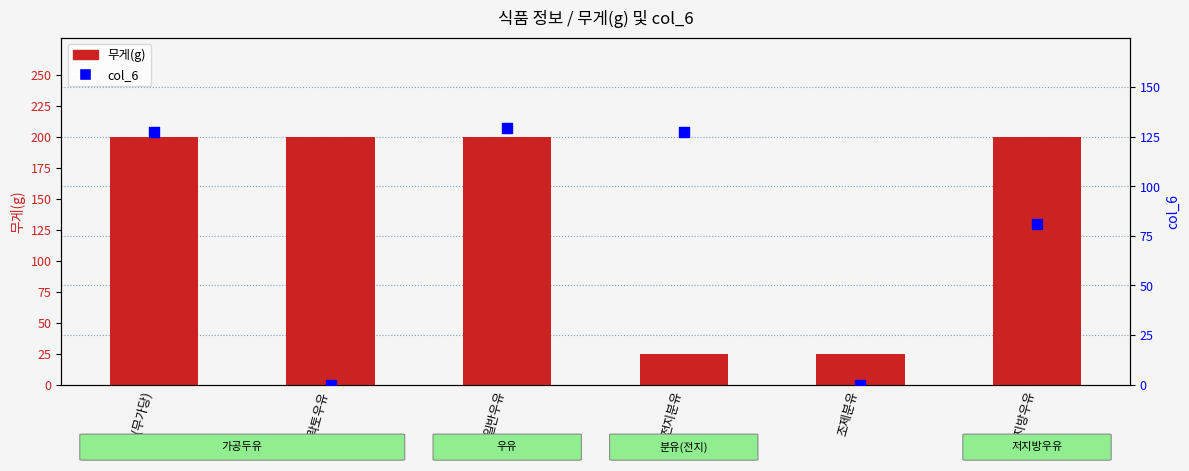

At how many categories does at least one series exceed 192?

4